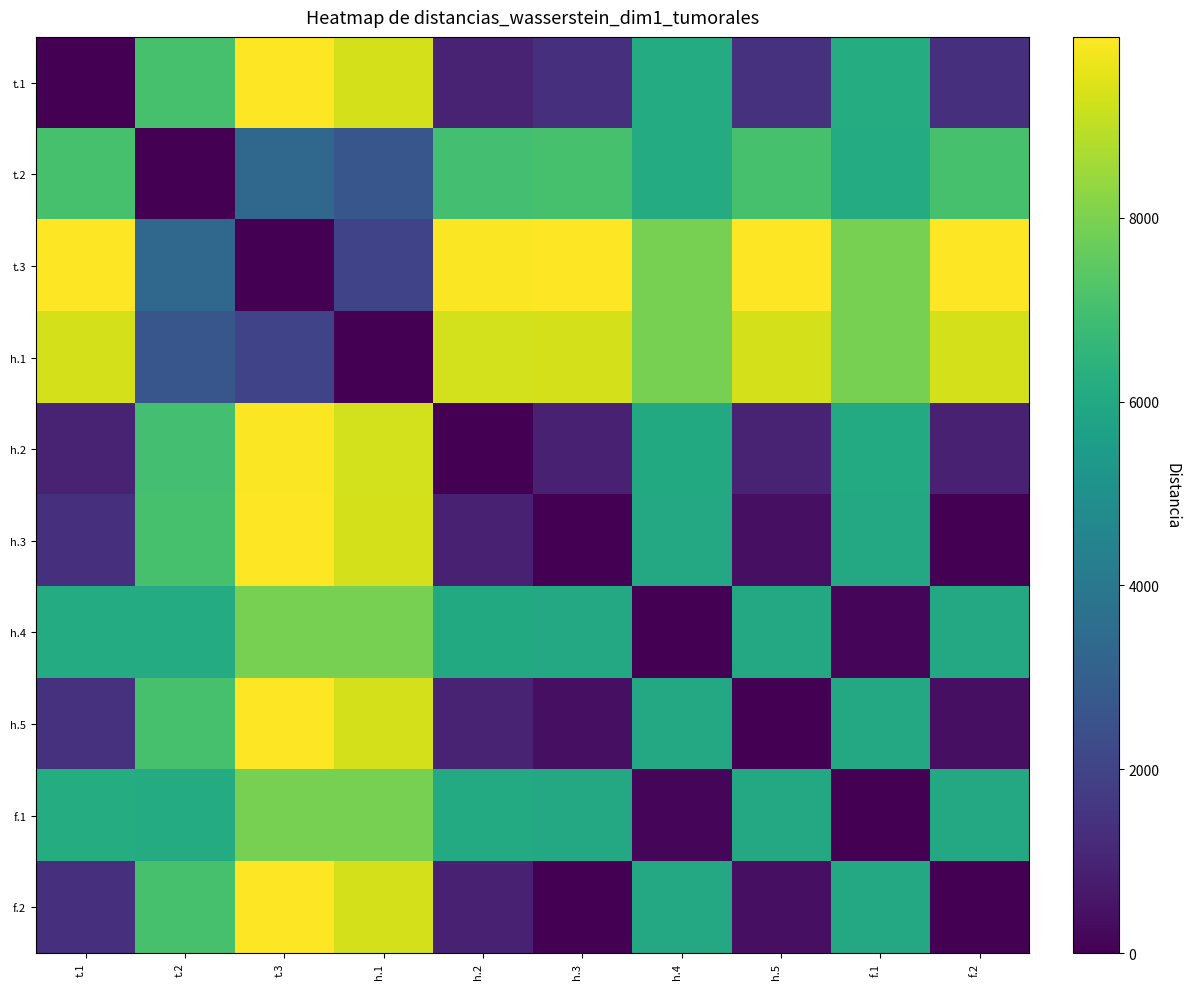

Between t.2 and h.4, which series saw the biggest shift?

t.2